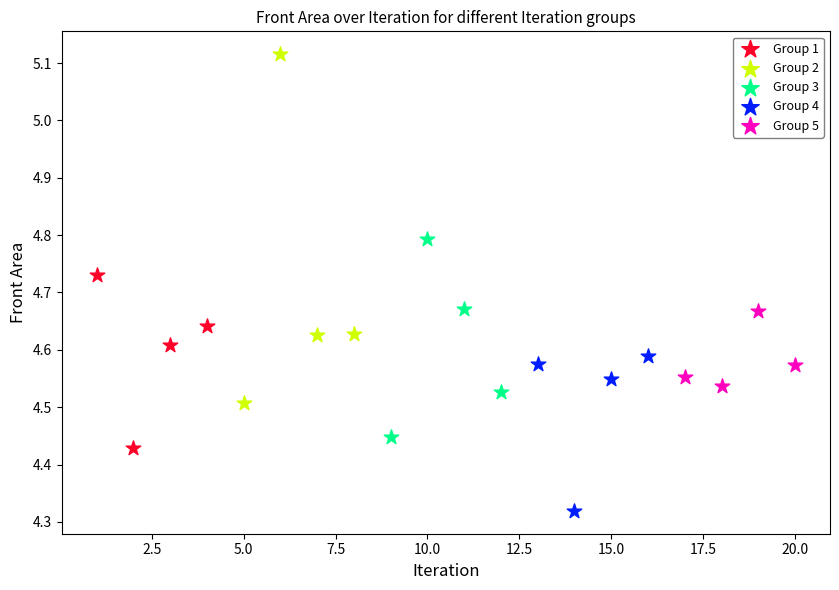

Which series reaches the minimum Y coordinate?

Group 4